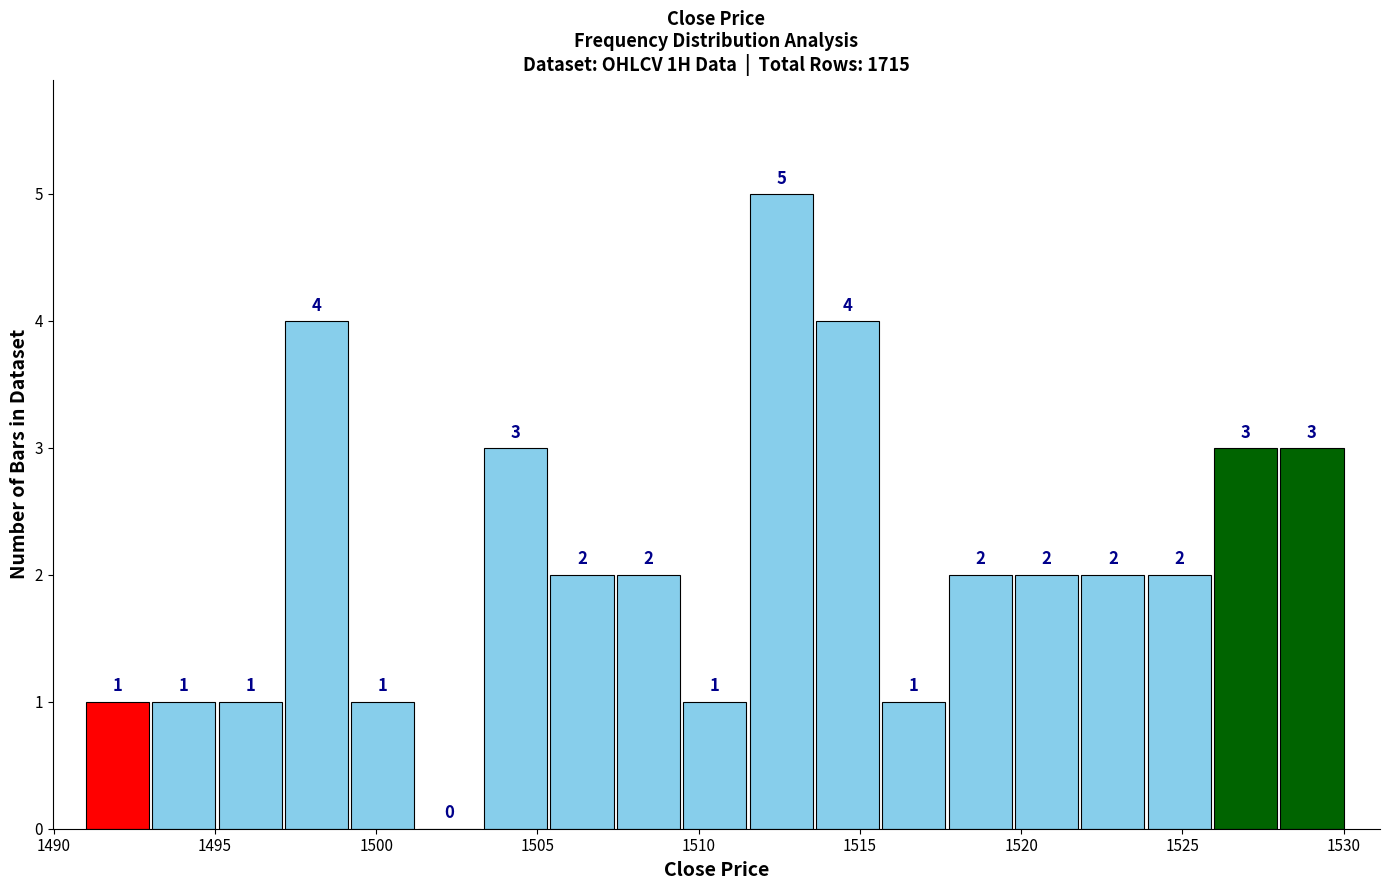

Over which range of the x-axis is the bar tallest?

1511.5 to 1513.5